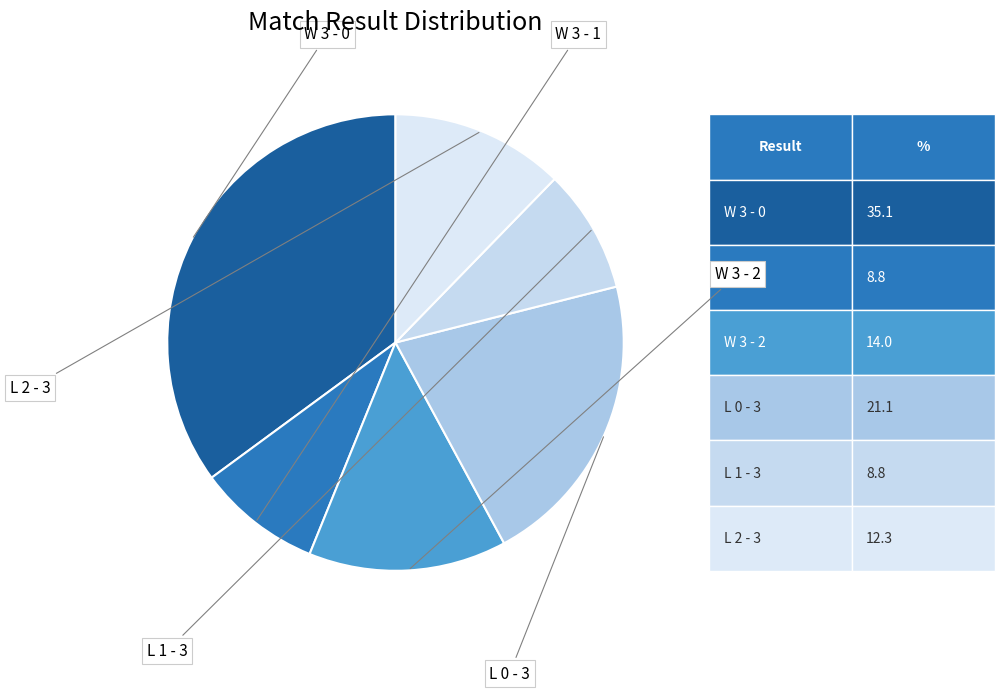

Count the number of slices in the pie.

6